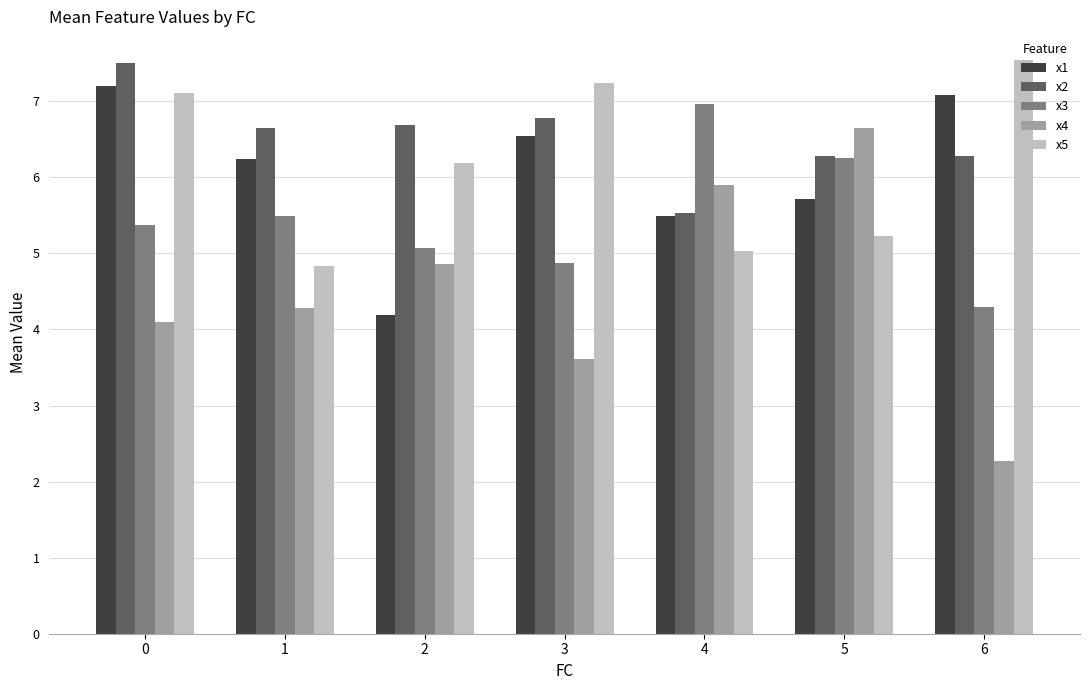

Which series has the widest spread of values?

x4